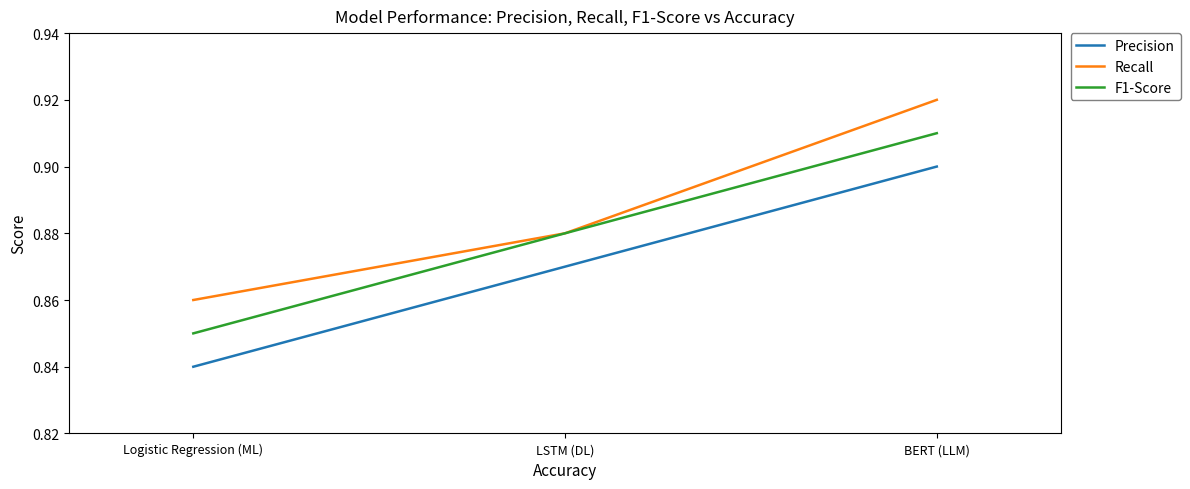

What position from the left is LSTM (DL)?

2